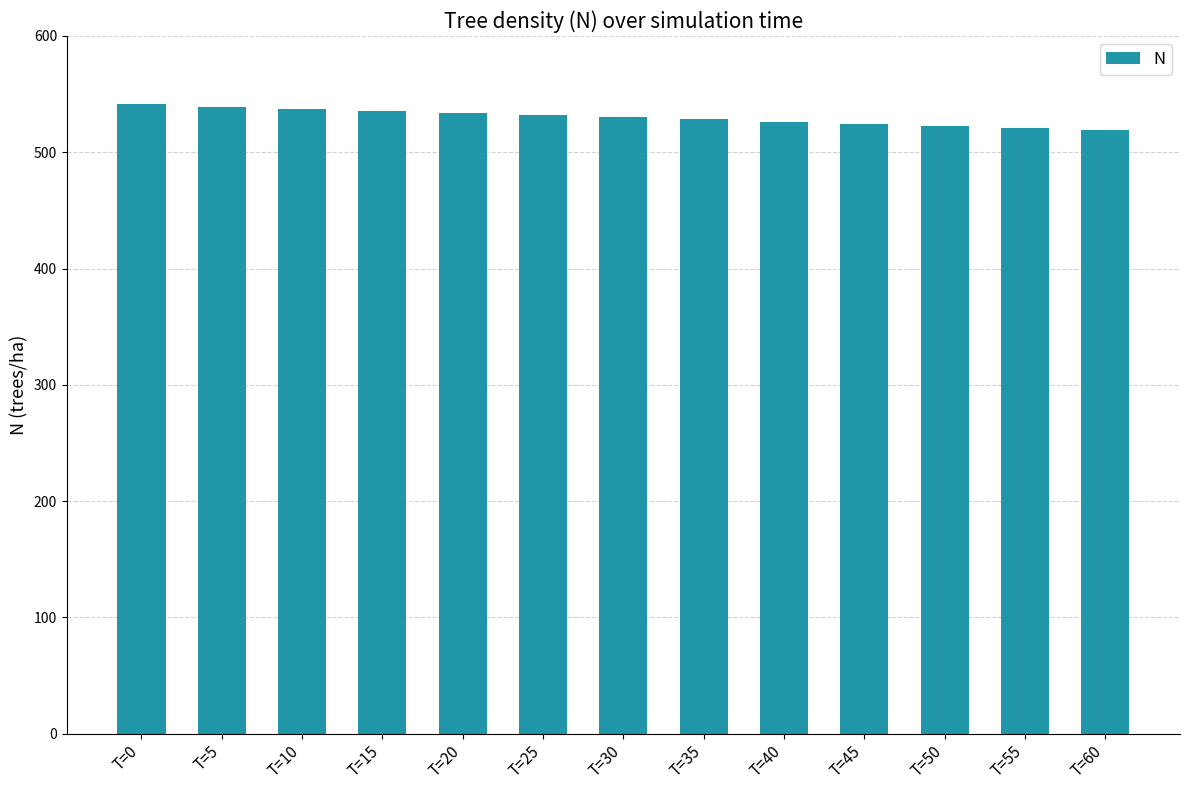

What is the sum of the values at T=5 and T=15?

1074.8